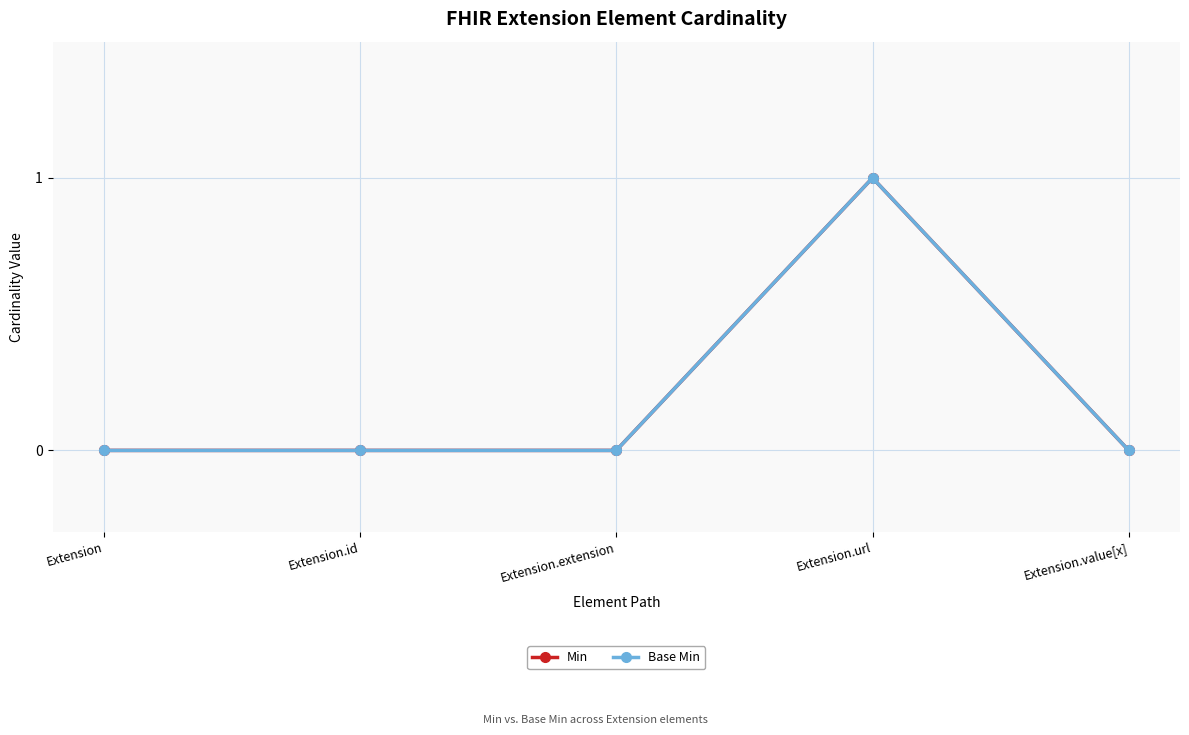

List the labels in order of Min value, largest first.

Extension.url, Extension, Extension.id, Extension.extension, Extension.value[x]